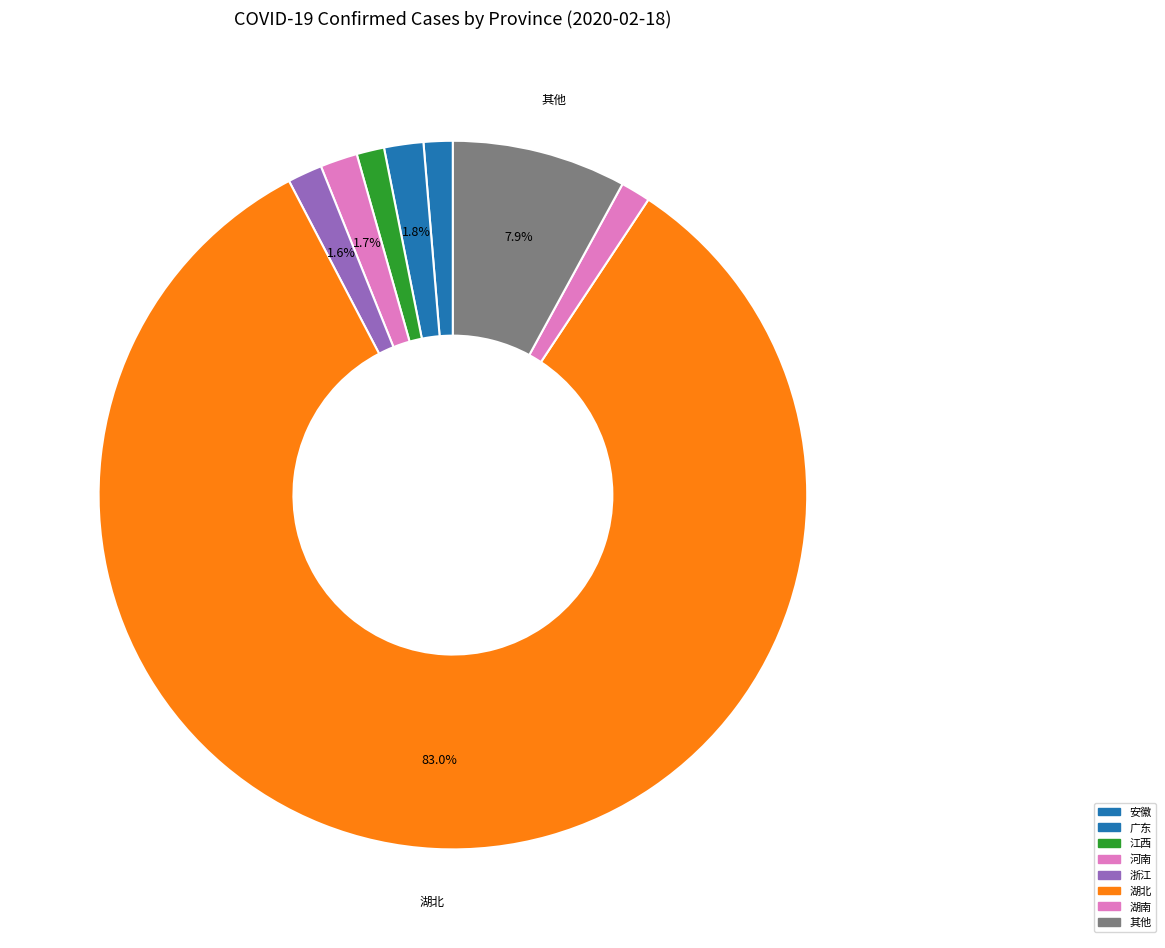

Which slice represents more than half of the pie?

湖北